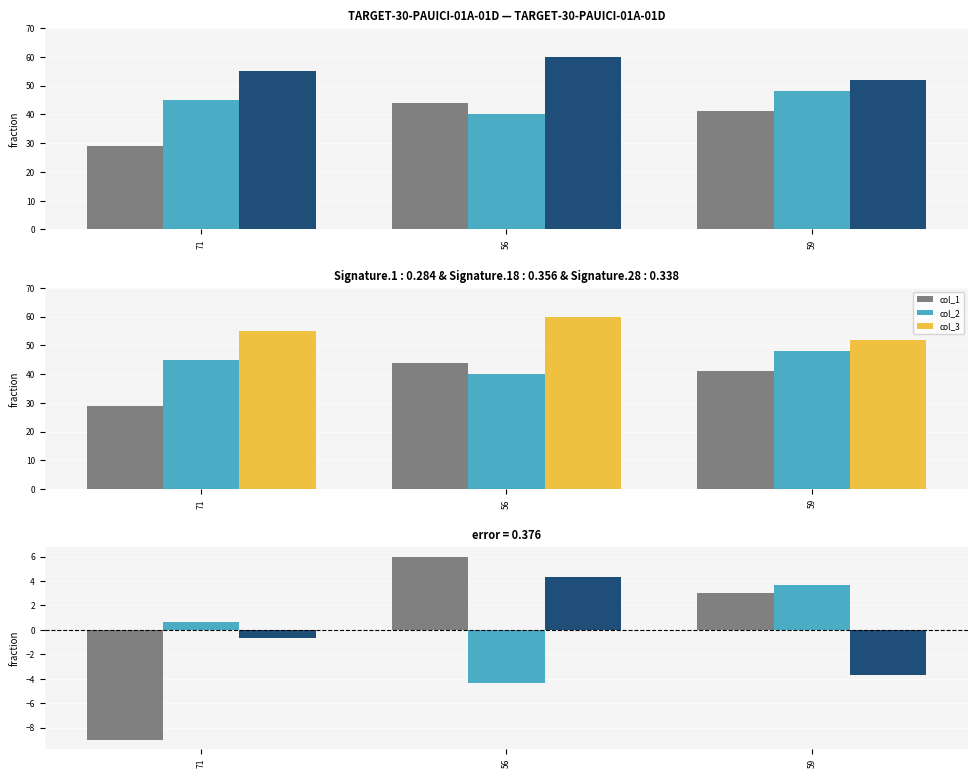

Which label corresponds to the largest value in the chart?

56